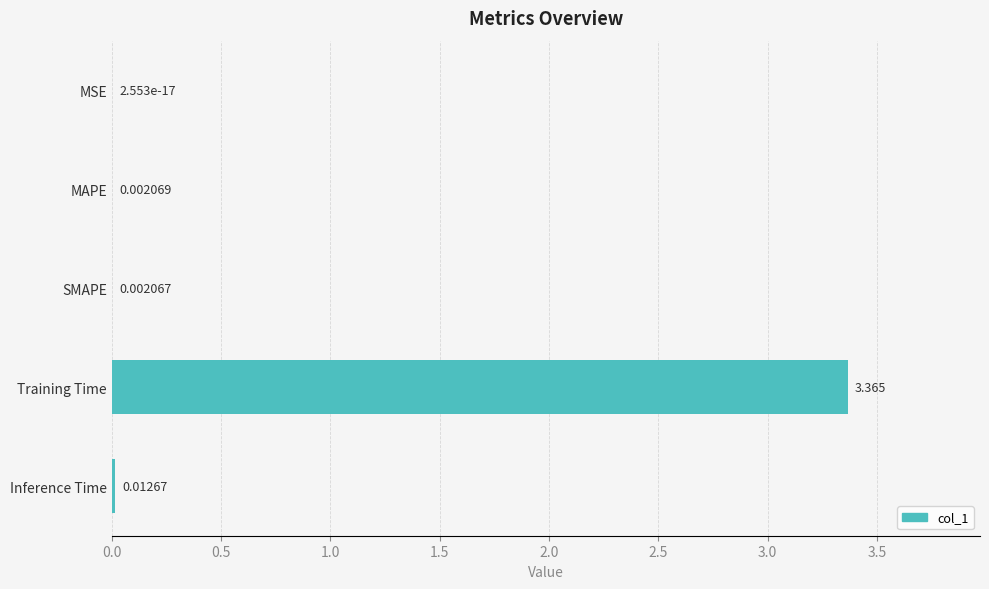

Which has a higher value, MAPE or Training Time?

Training Time